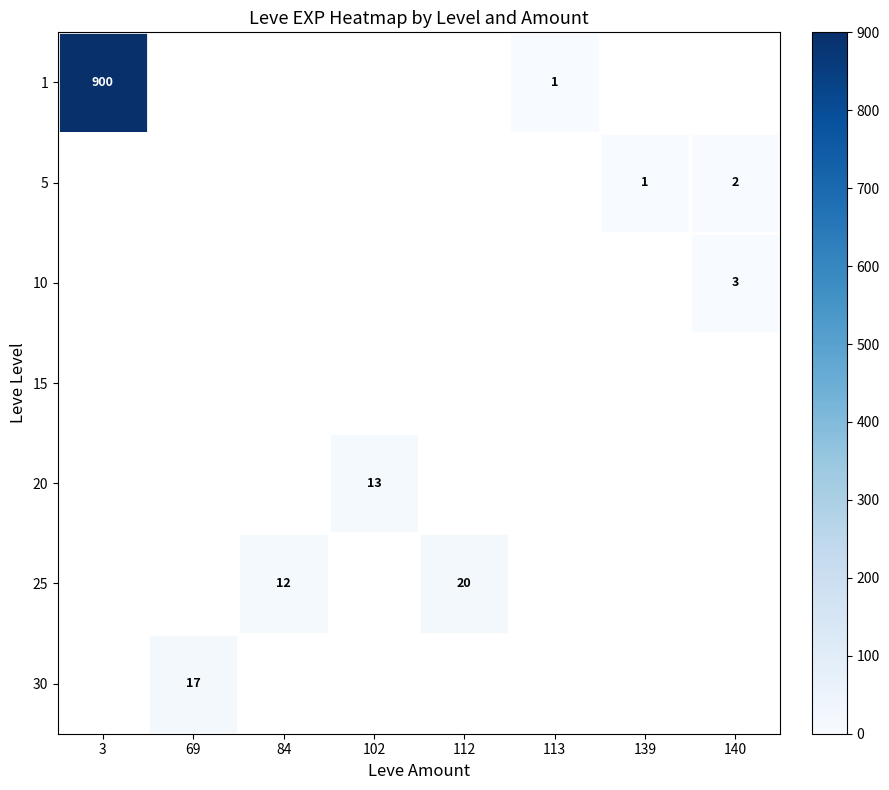

How many series are shown in this chart?

7